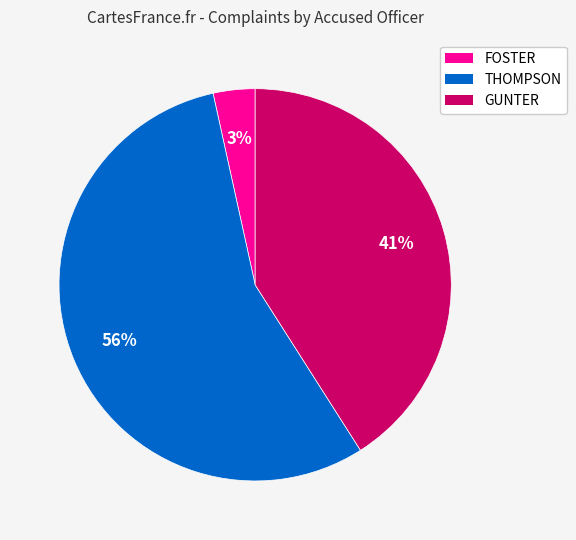

Count the number of slices in the pie.

3